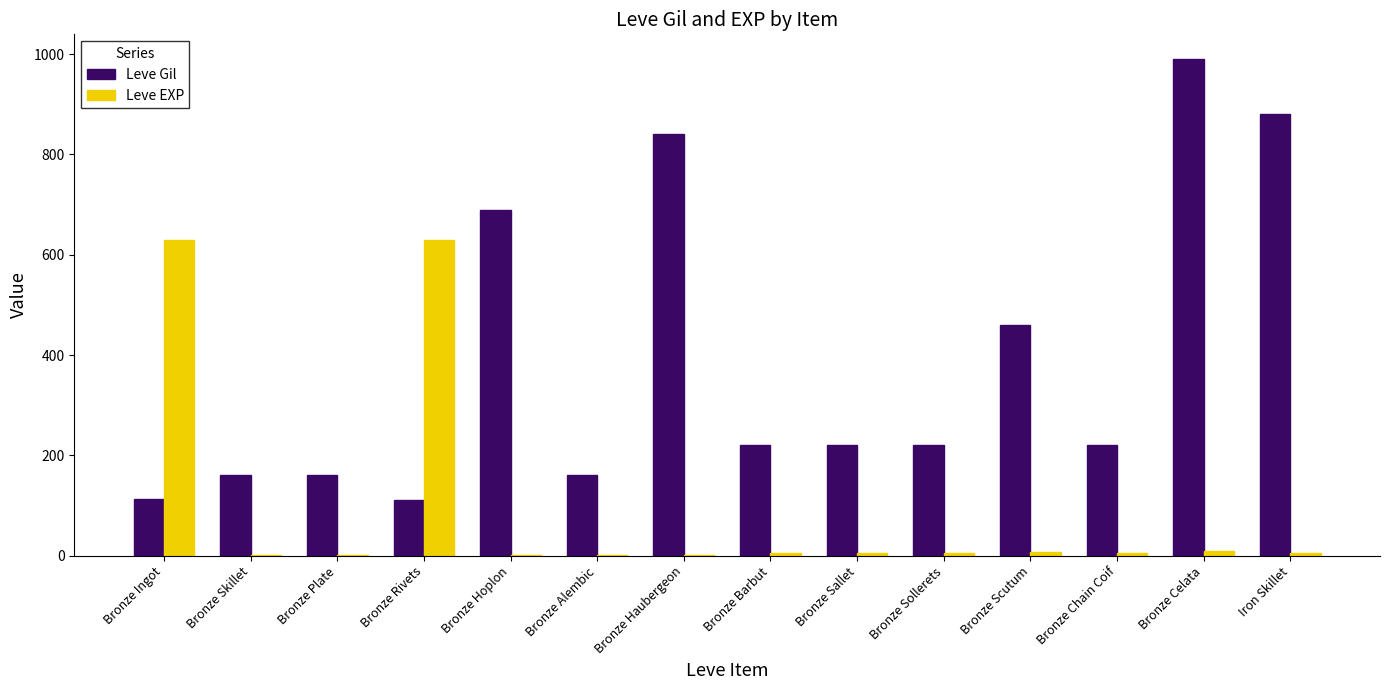

Between Bronze Alembic and Iron Skillet, which series saw the biggest shift?

Leve Gil